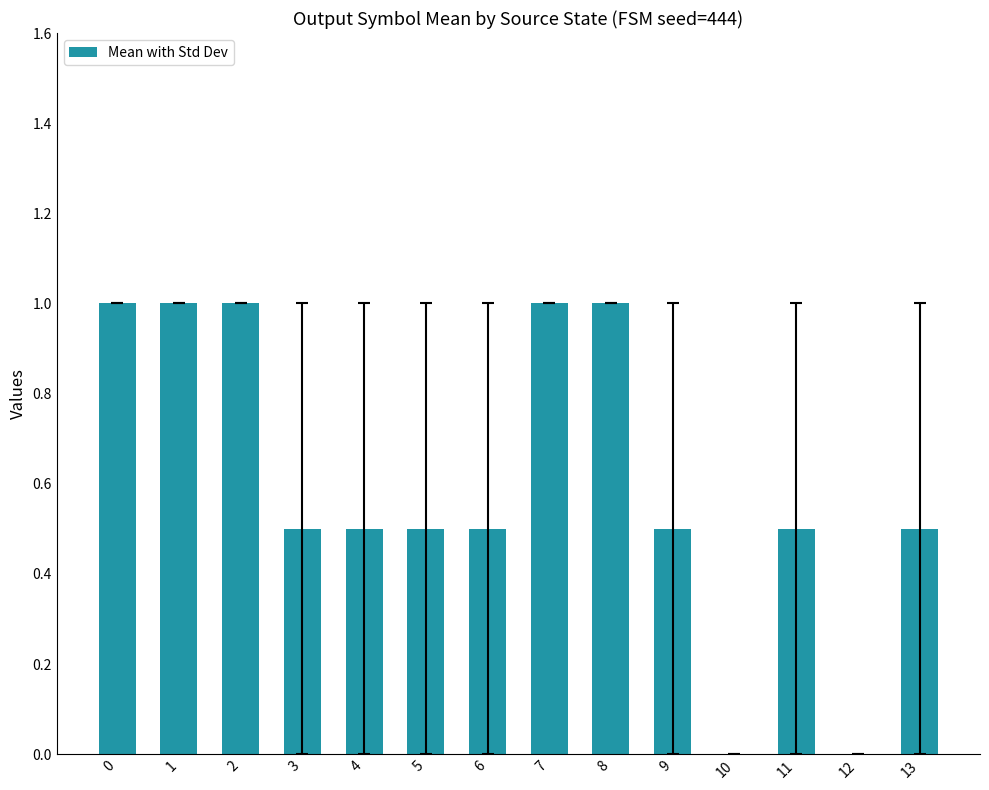

Reading left to right, list all the values displayed in this chart.

0=1.0	1=1.0	2=1.0	3=0.5	4=0.5	5=0.5	6=0.5	7=1.0	8=1.0	9=0.5	10=0.0	11=0.5	12=0.0	13=0.5